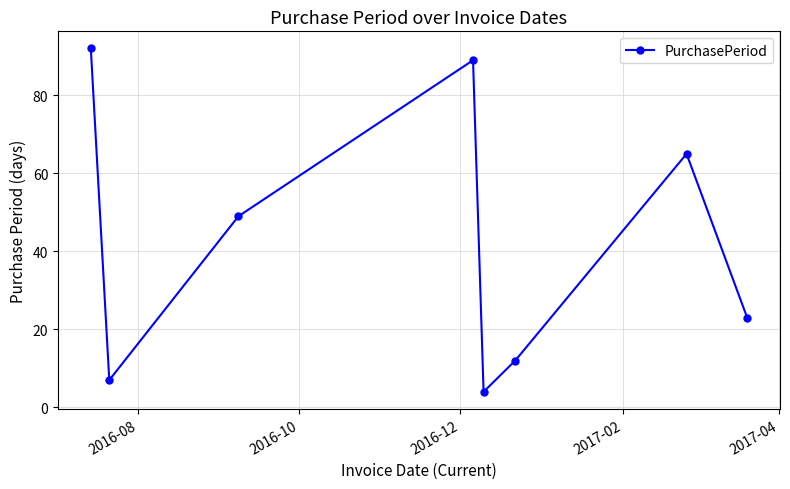

How many points are lower than both their immediate neighbors (excluding endpoints)?

2